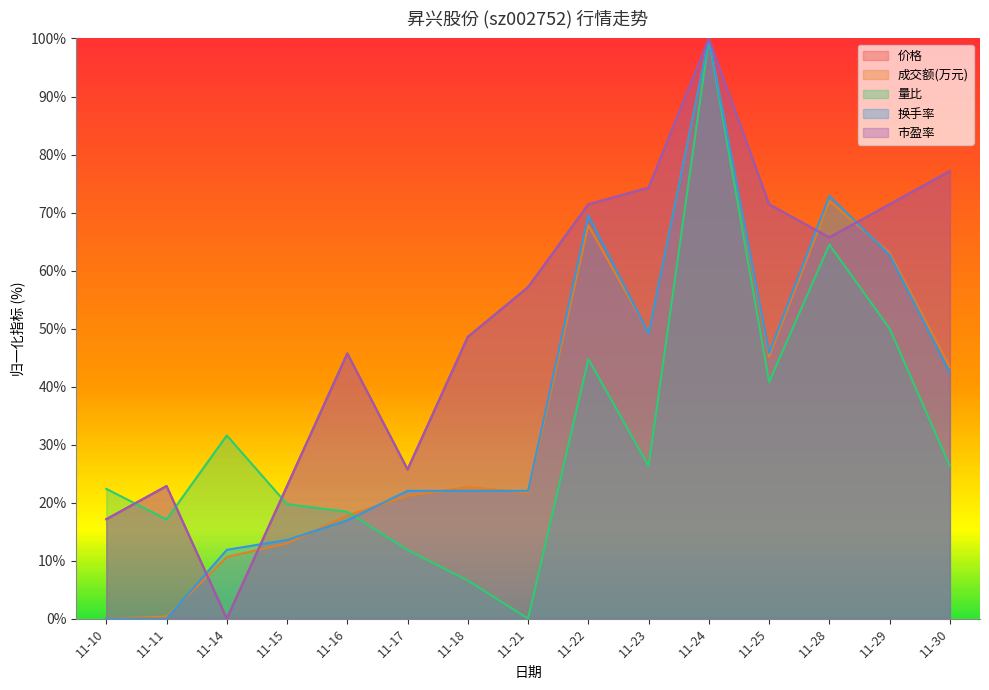

At 11-17, list the series in order from smallest to largest.

量比, 成交额(万元), 换手率, 价格, 市盈率